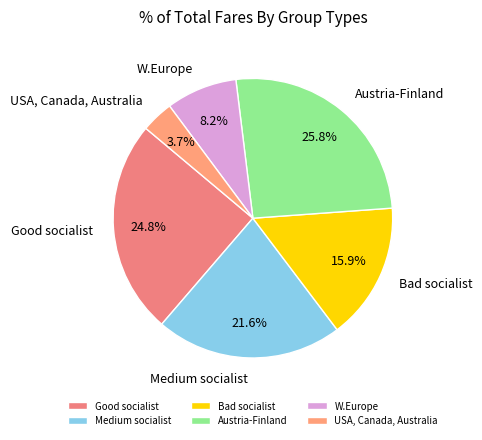

What is the total percentage of W.Europe and USA, Canada, Australia?

11.9%